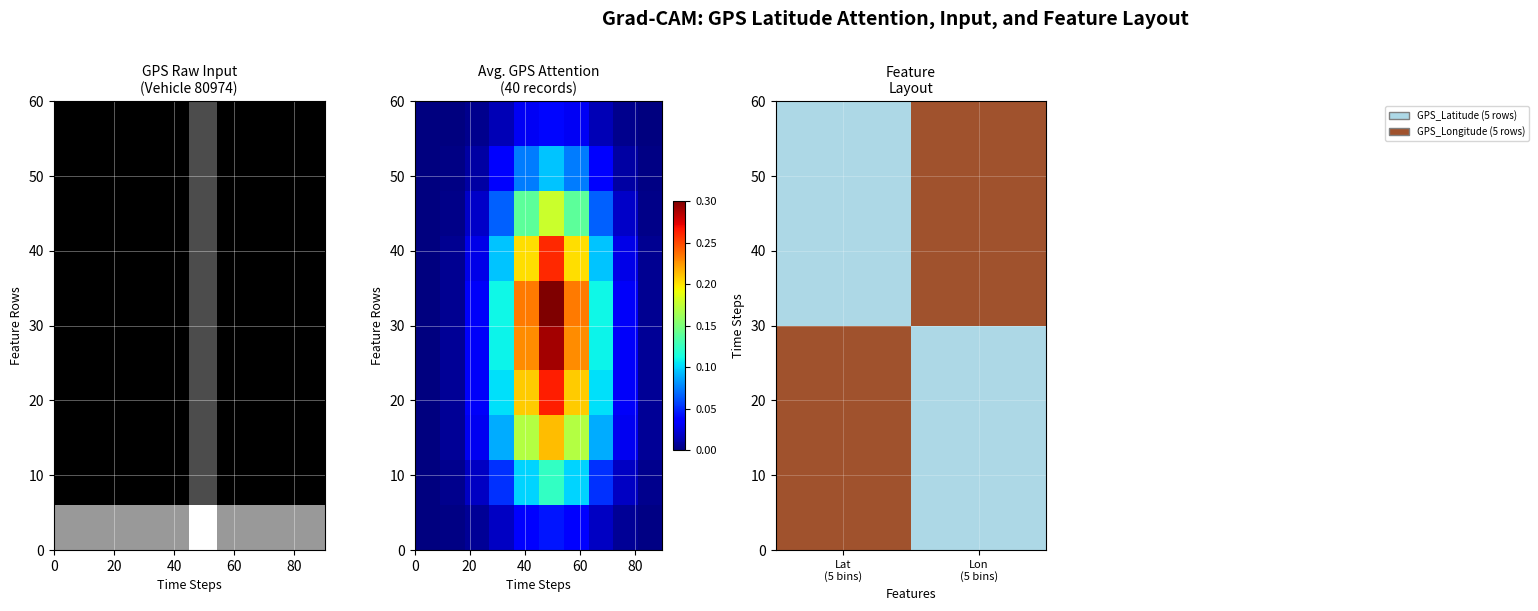

How many categories are shown in the chart?

2